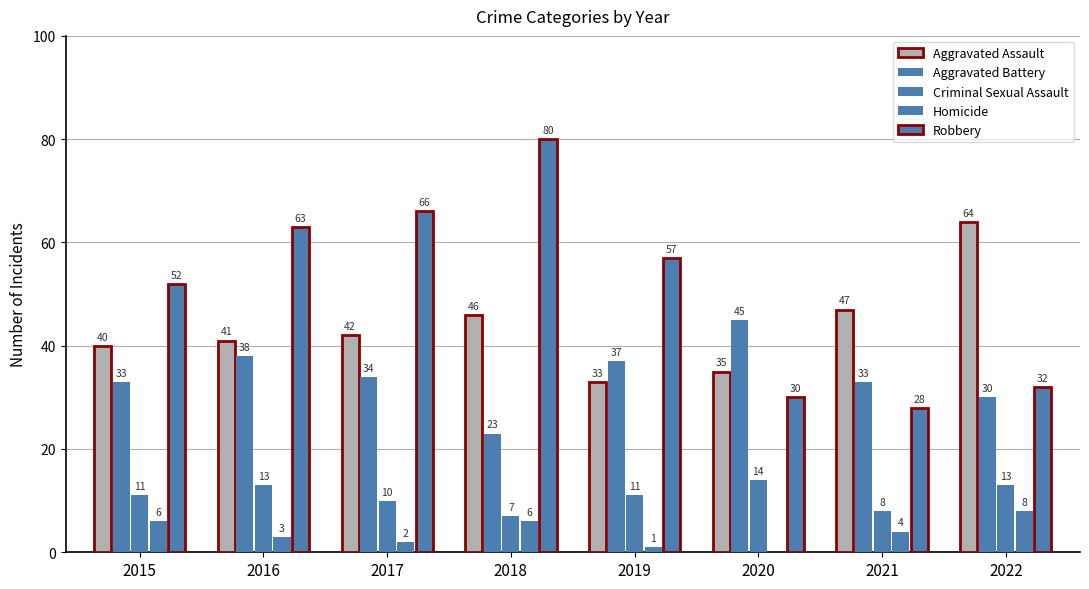

How many data points does each series have?

8